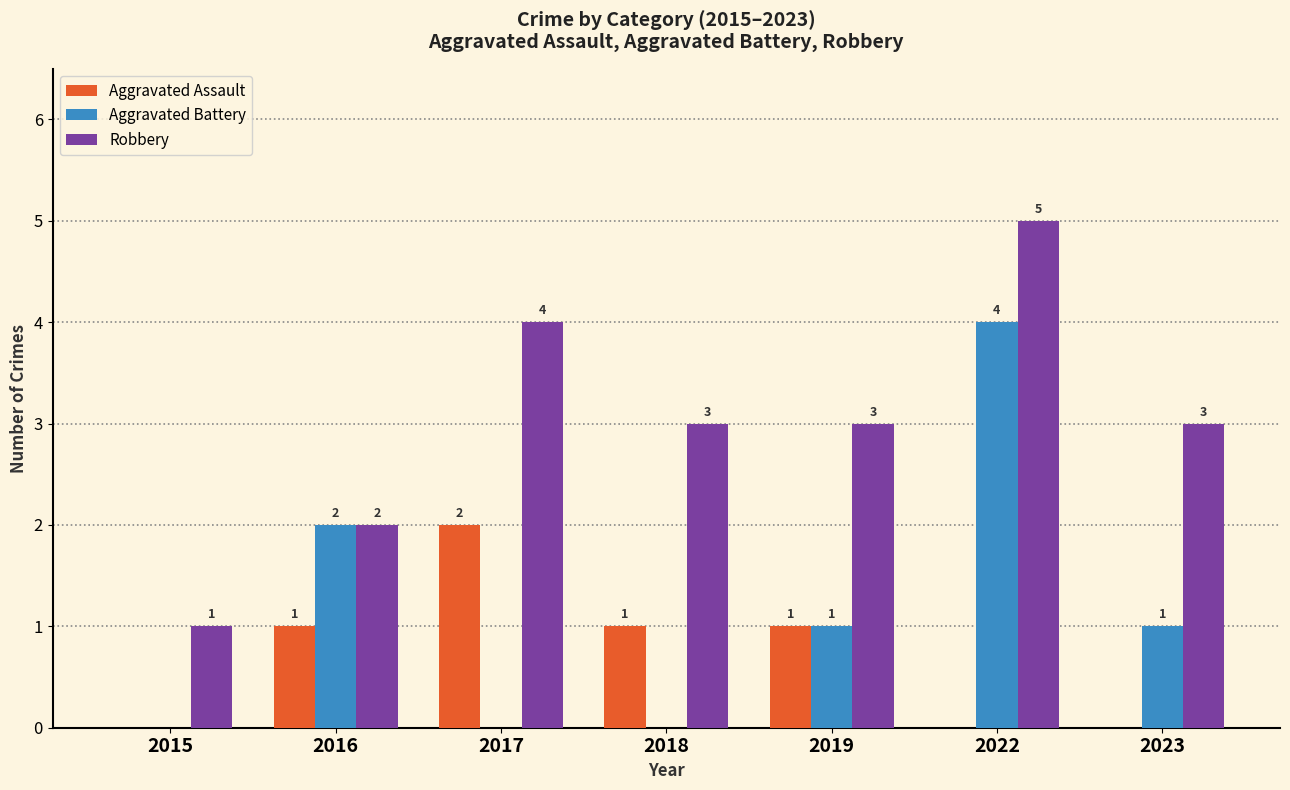

At which category is the sum across all series the highest?

2022